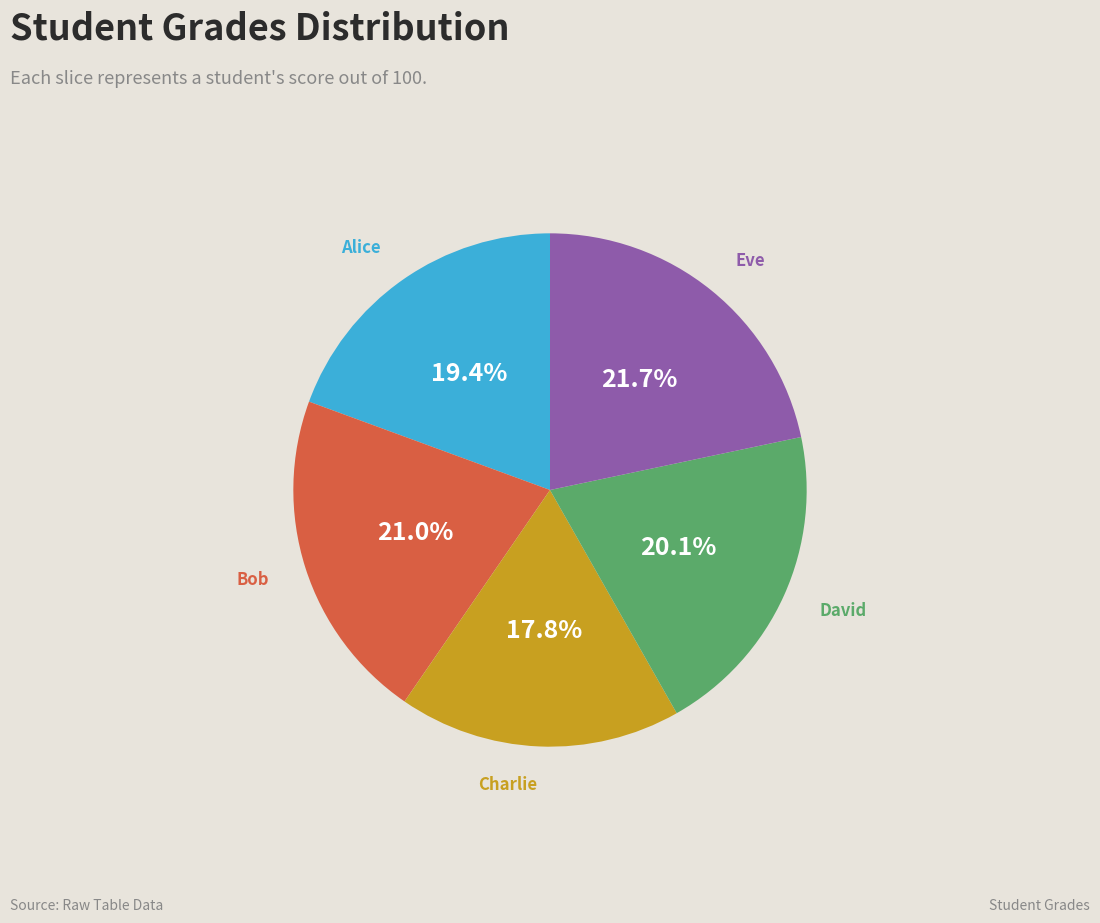

Approximately how many times larger is the value at Eve compared to Charlie?

1.2